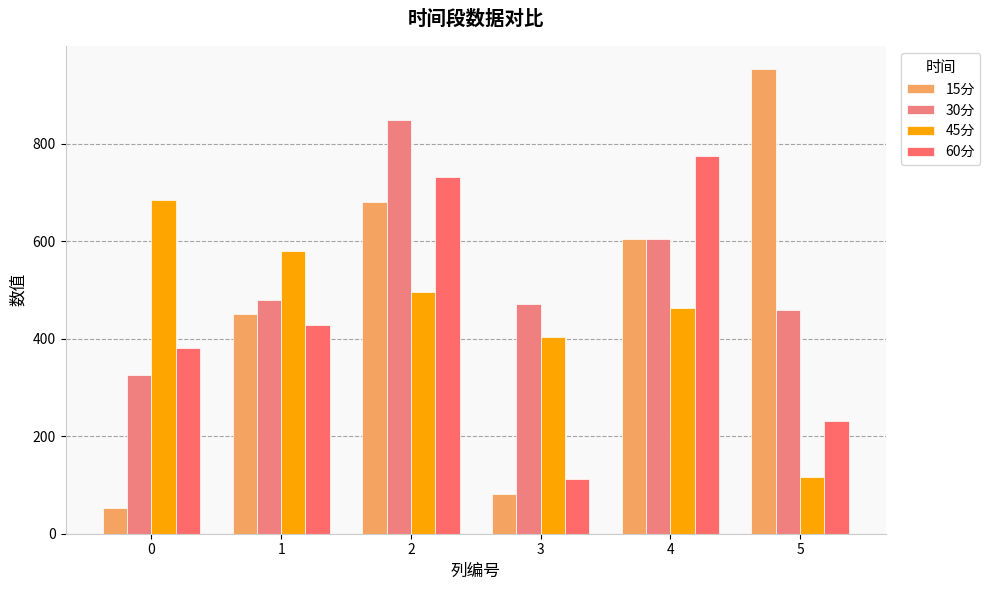

What is the value of the 30分 bar at the 5th from the left?

603.7